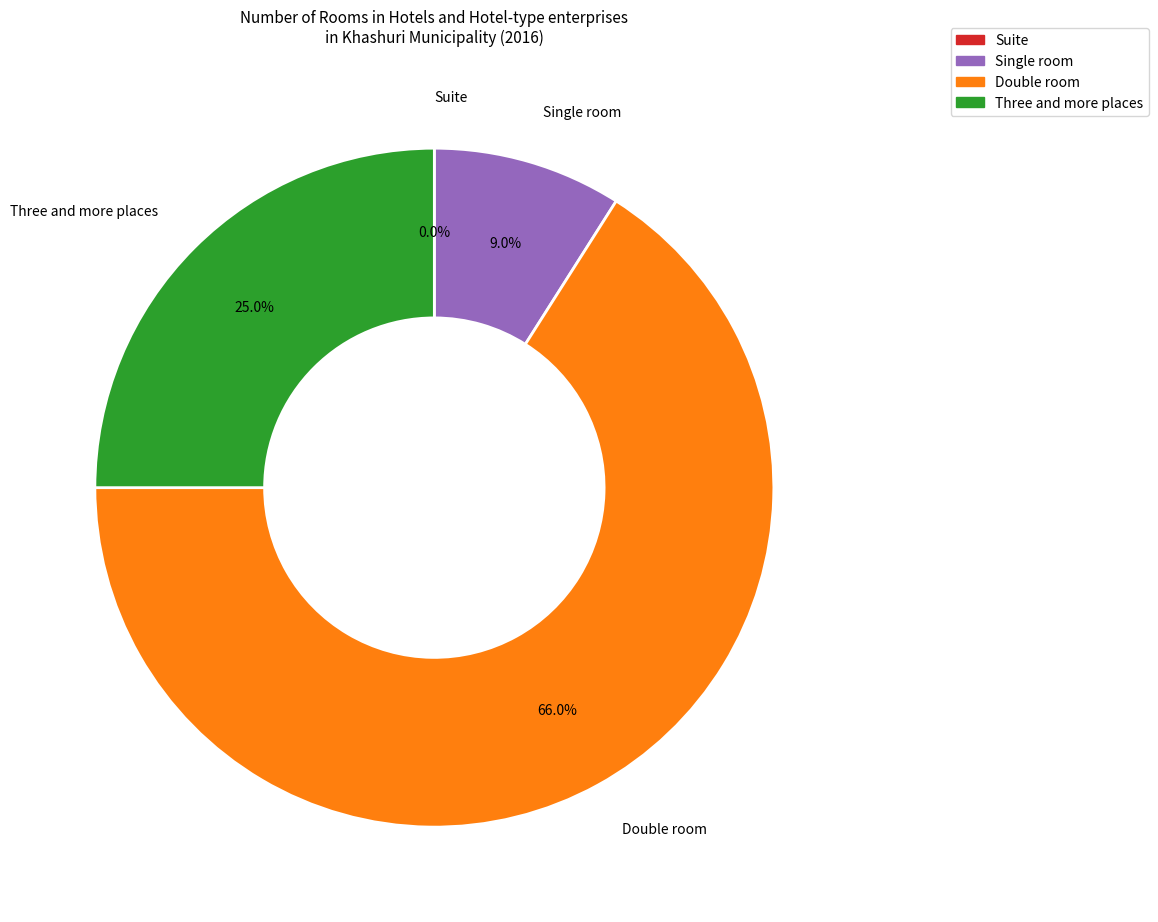

Does Double room represent more than half of the total?

Yes